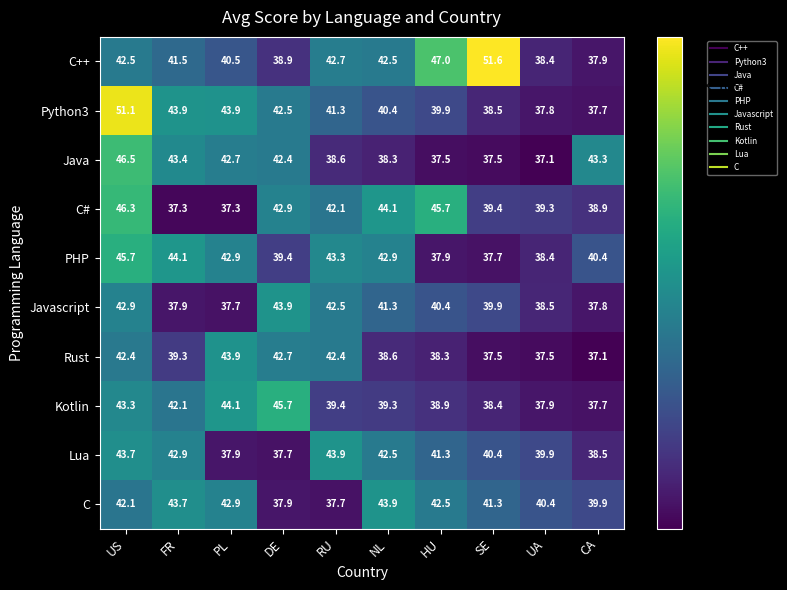

Is it true that Kotlin equals 43.3 at US?

True